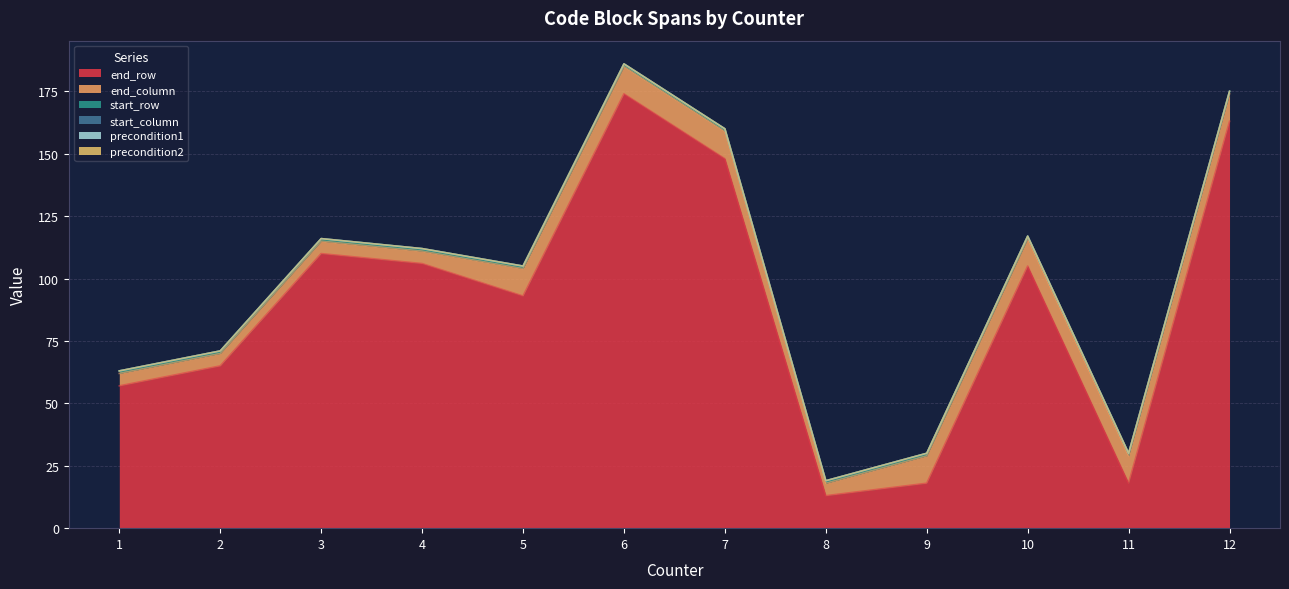

At which category does end_row reach its first local peak?

3